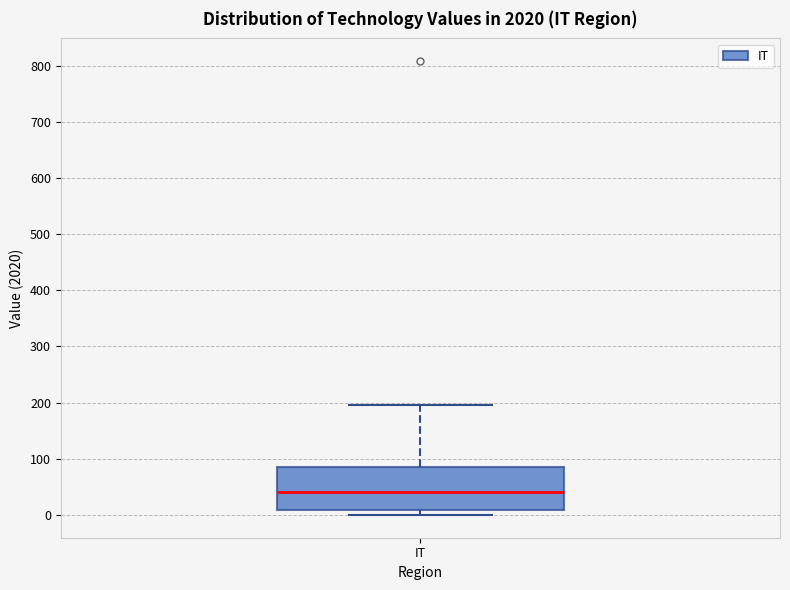

Read this box plot against the y-axis: the position of the median line, the range covered by the box, and the ends of both whiskers. The values are not printed on the chart, so give them approximately, as read against the axis.

median 40, box 10 to 90, whiskers 0 to 200